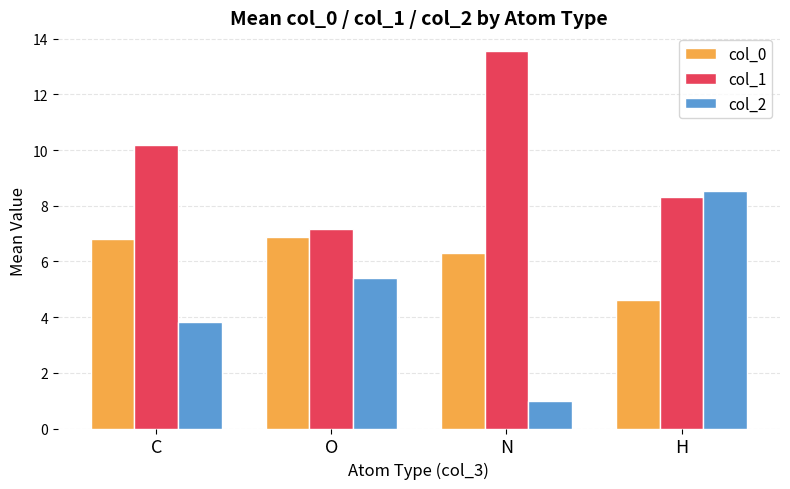

Which category has the lowest value in the col_0 series?

H